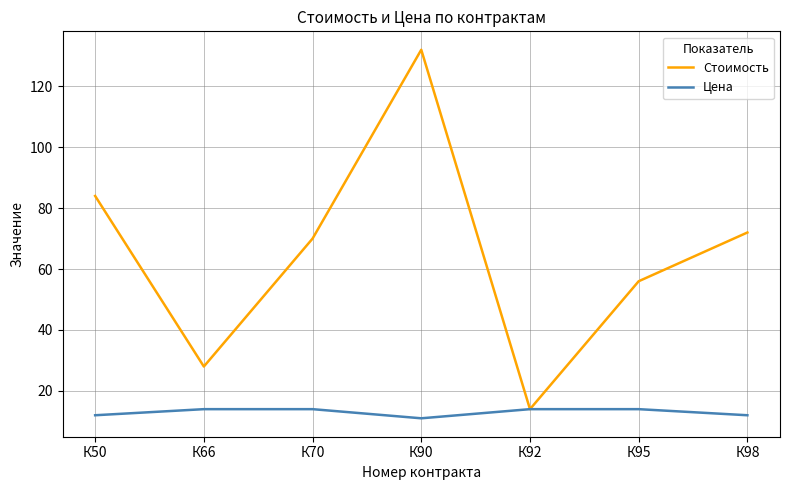

What is the spread (max minus min) of values at К50?

72